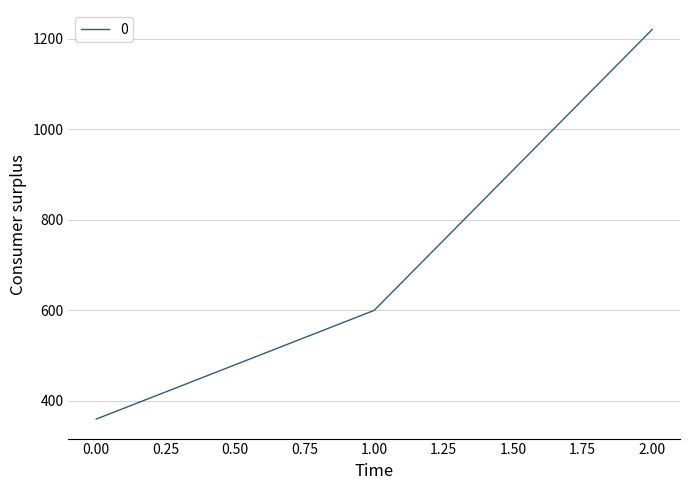

At which category does the chart reach its peak across all series?

2.00